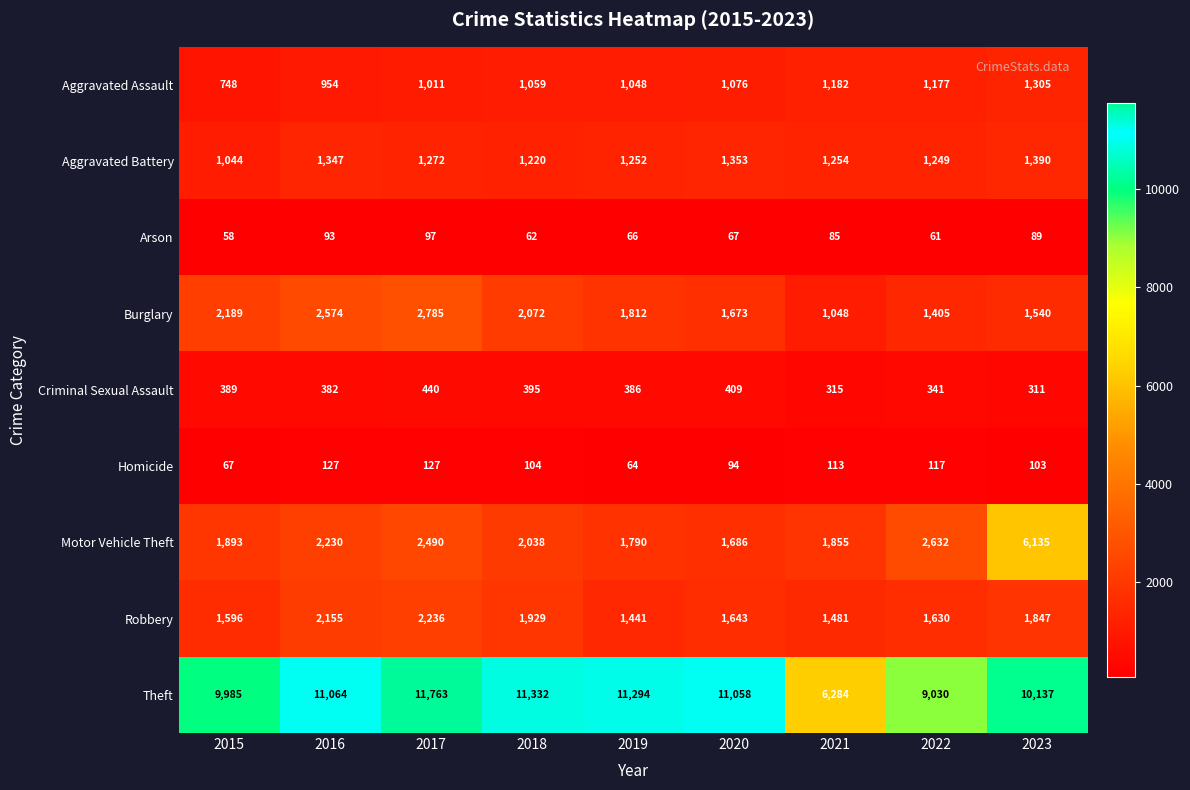

What is the average value of the Criminal Sexual Assault series?

374